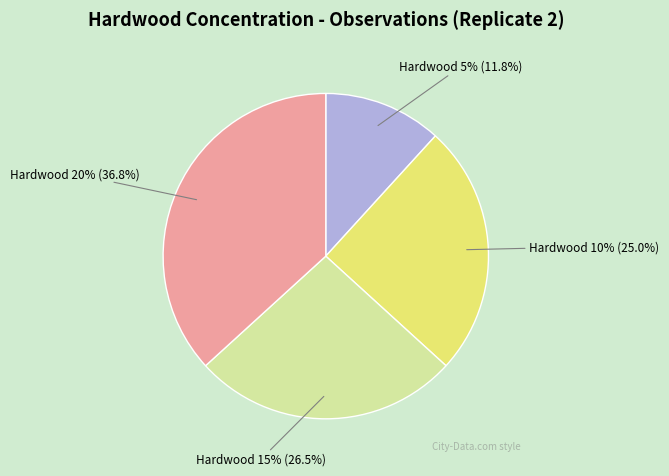

To the nearest percent, what portion does 5 represent?

12%